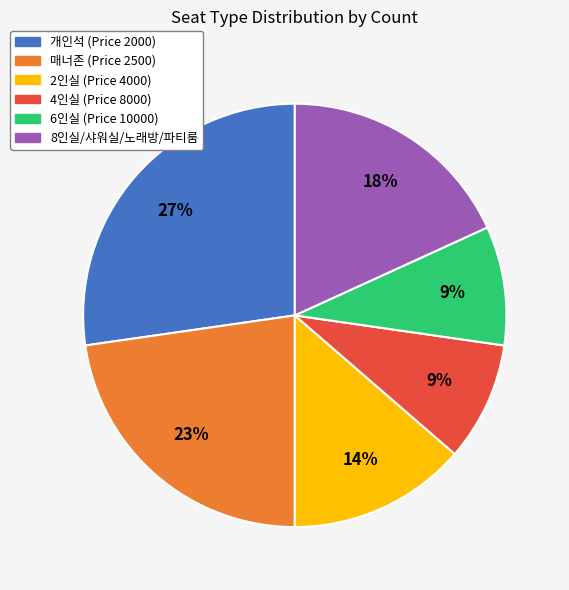

To the nearest percent, what is the combined percentage of 6인실 (Price 10000) and 개인석 (Price 2000)?

36%